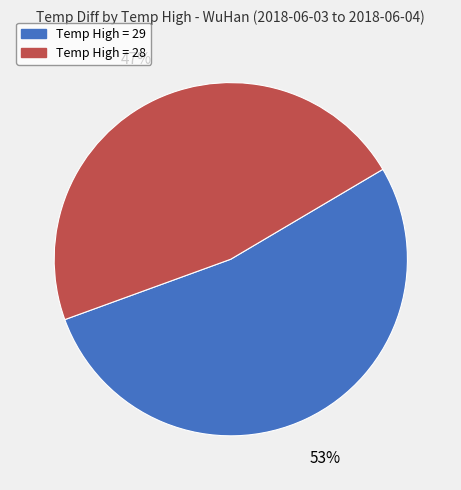

Is there a majority slice in this chart?

Yes